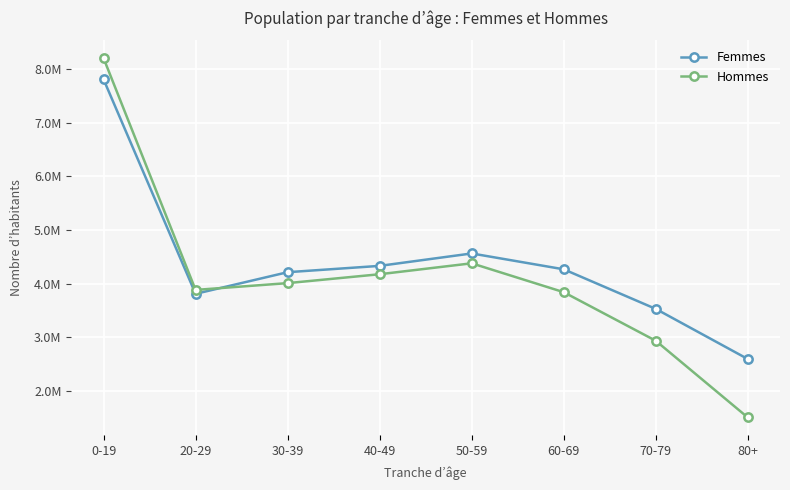

Which series has the largest range (max minus min)?

Hommes